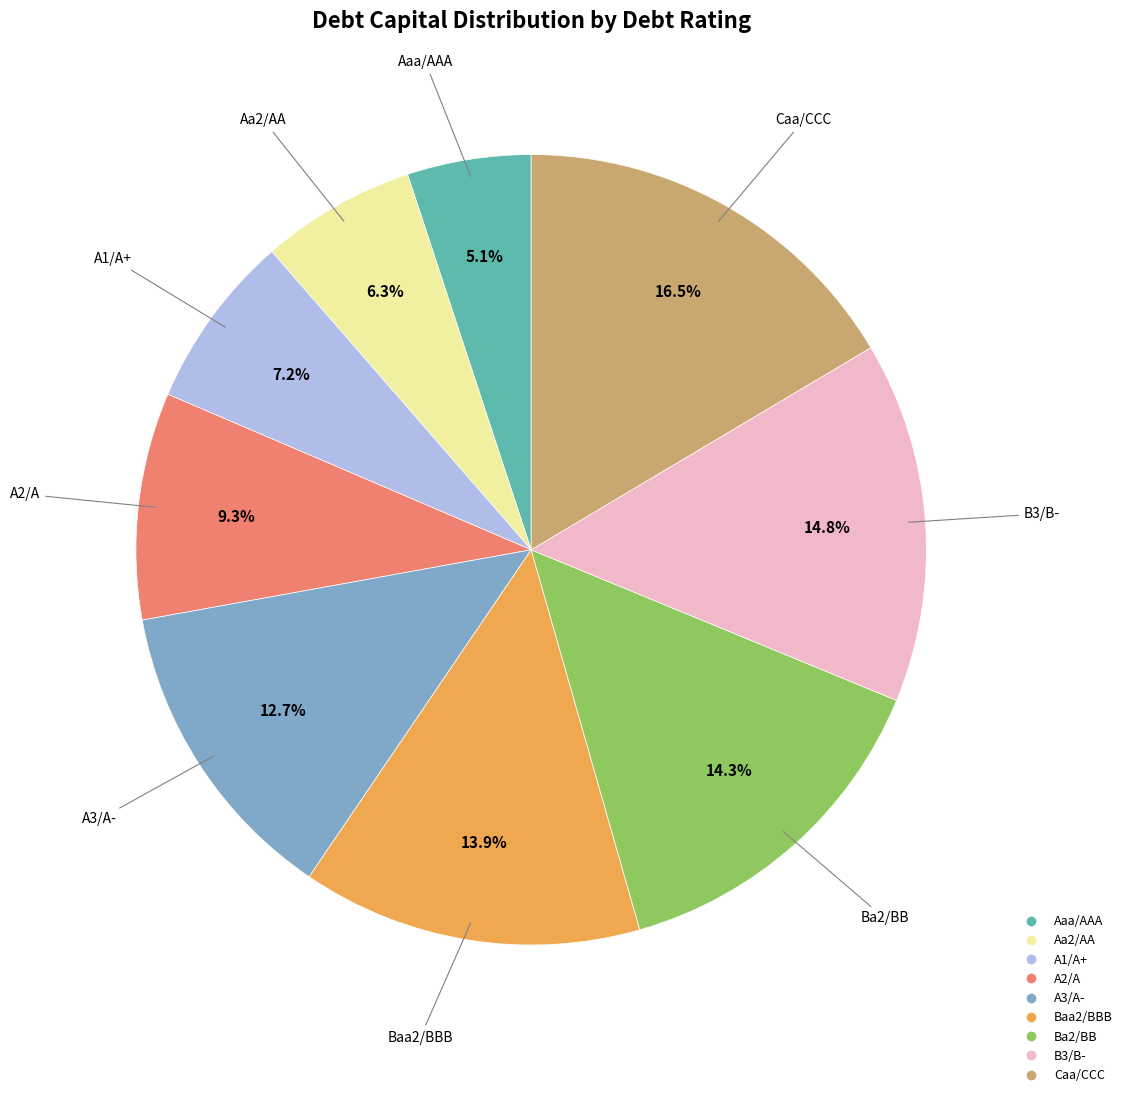

Combined, what portion of the pie is Ba2/BB and B3/B-?

29.1%